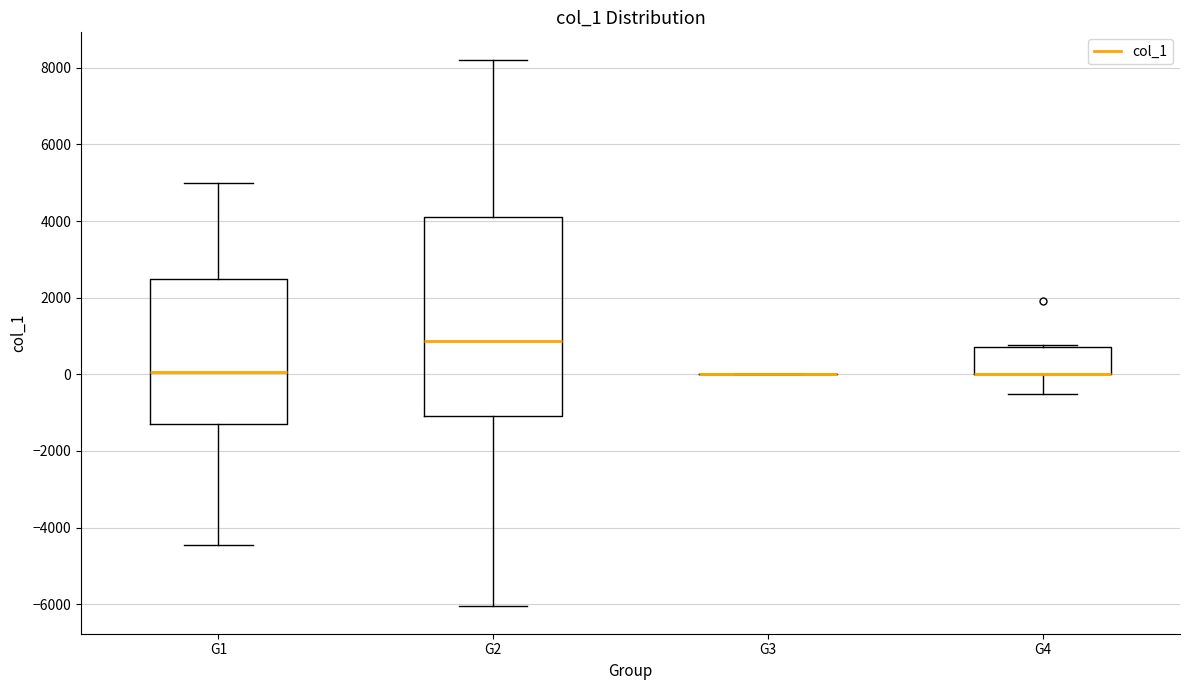

Reading left to right, read every box against the y-axis: the position of its median line, the range the box covers, and the ends of its whiskers. The values are not printed on the chart, so give them approximately, as read against the axis.

G1: median 0, box -1400 to 2600, whiskers -4400 to 5000
G2: median 800, box -1200 to 4200, whiskers -6000 to 8200
G3: box collapsed to a line at 0, whiskers 0 to 0
G4: median 0 (drawn on the box's lower edge), box 0 to 800, whiskers -600 to 800